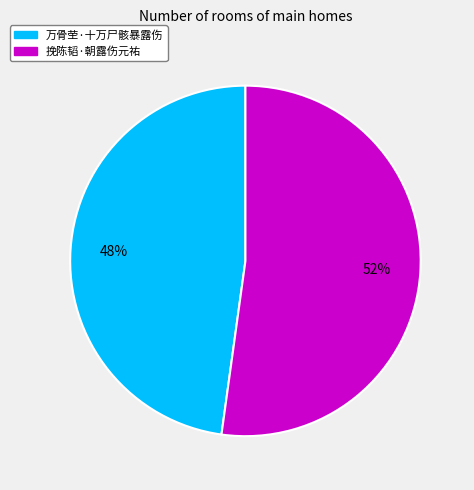

Which category has the biggest portion of the pie?

挽陈韬·朝露伤元祐